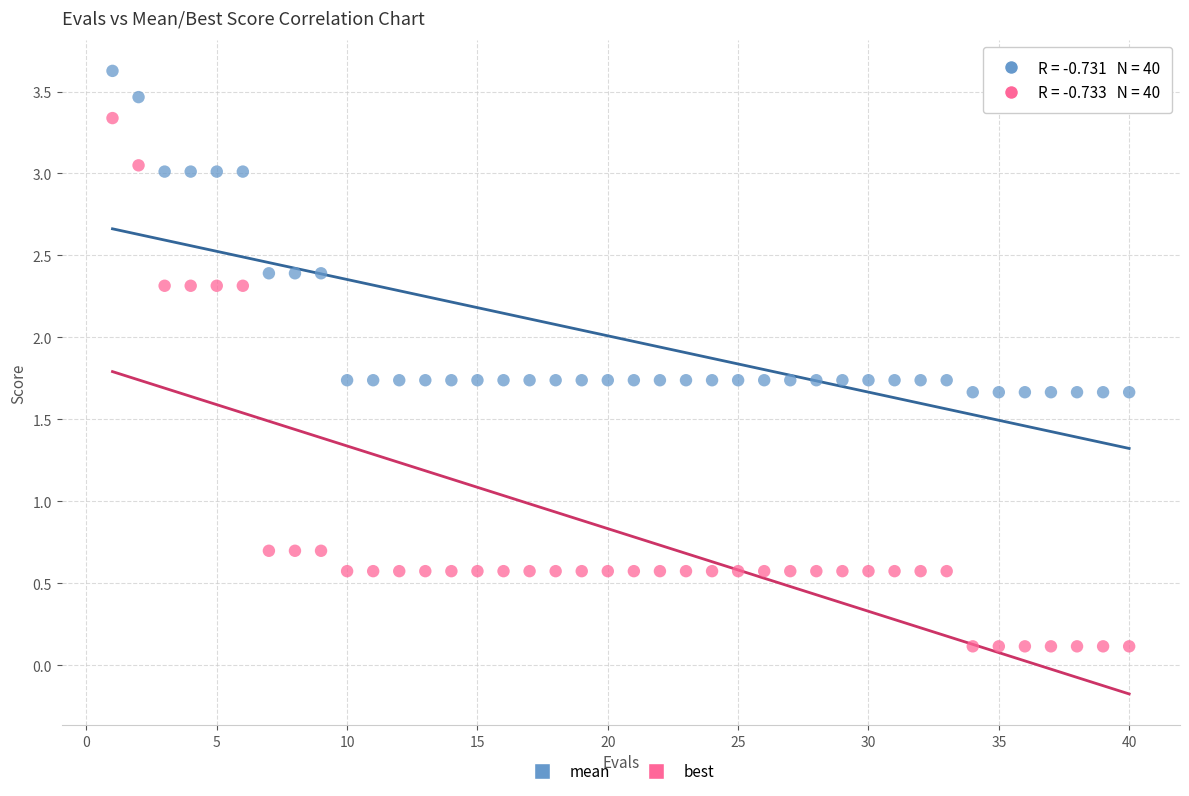

Across all data points, what is the range of Y values (max minus min)?

3.5